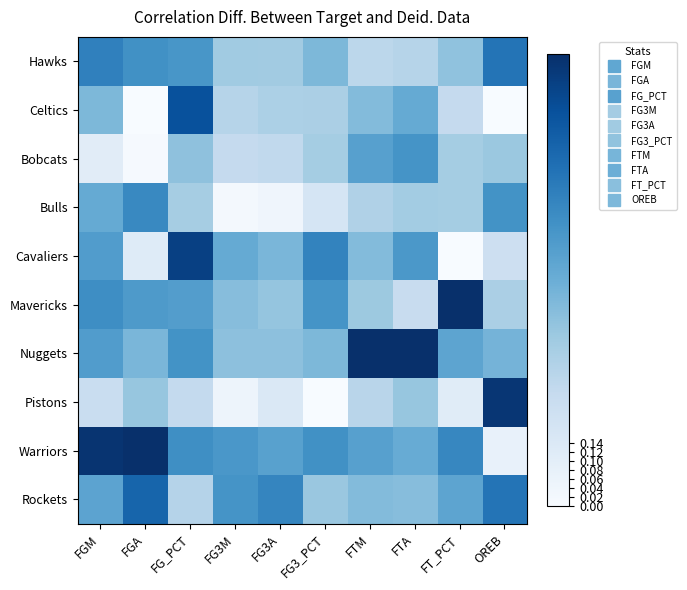

How many categories are shown in the chart?

10